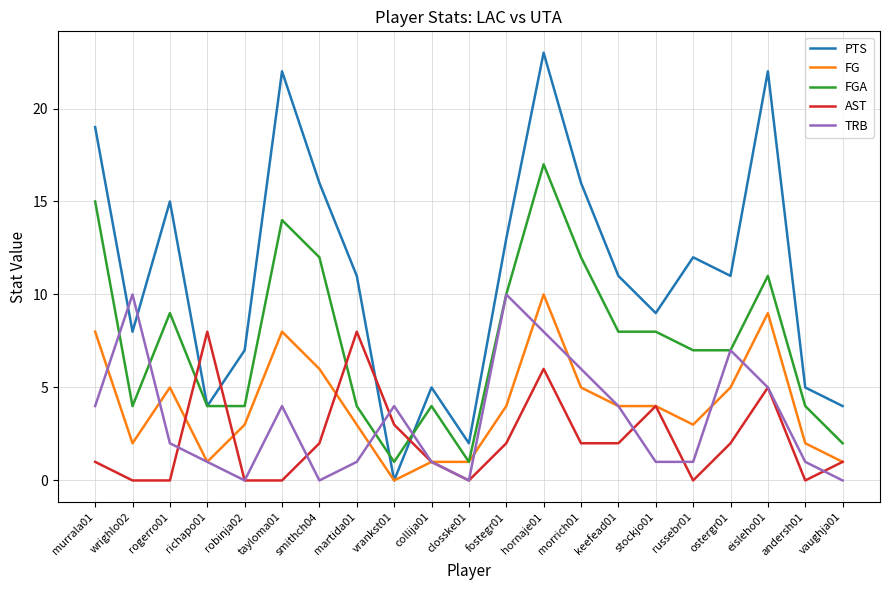

At which label does PTS reach its peak?

hornaje01